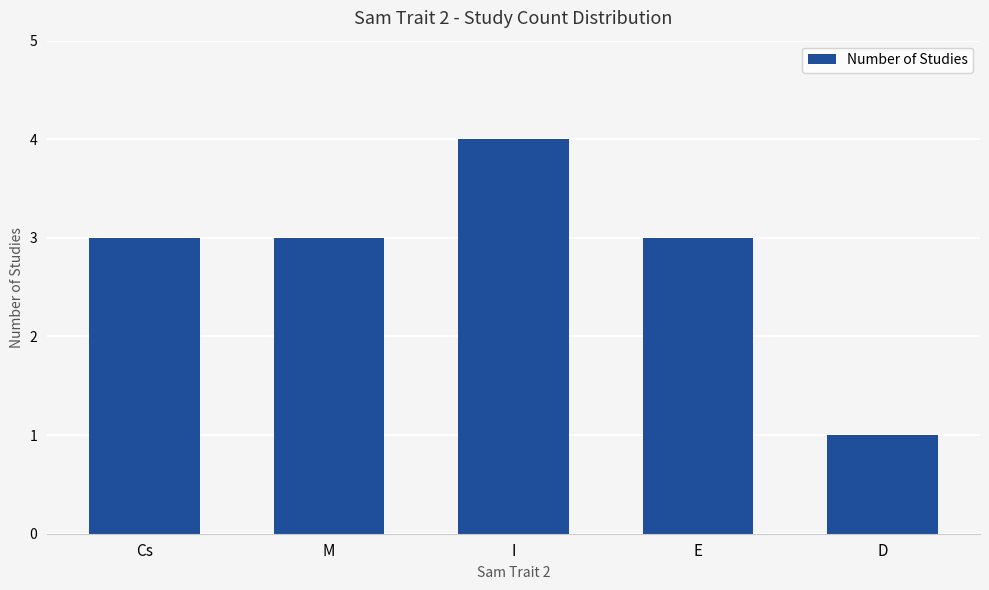

What is the difference between the maximum and minimum values?

3